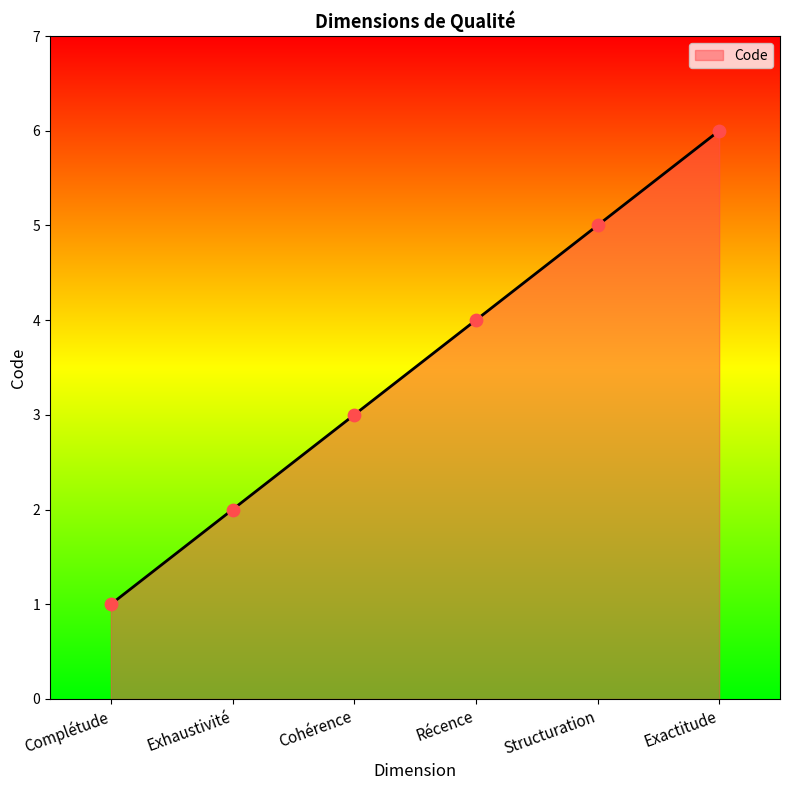

Which has a higher value, Récence or Cohérence?

Récence